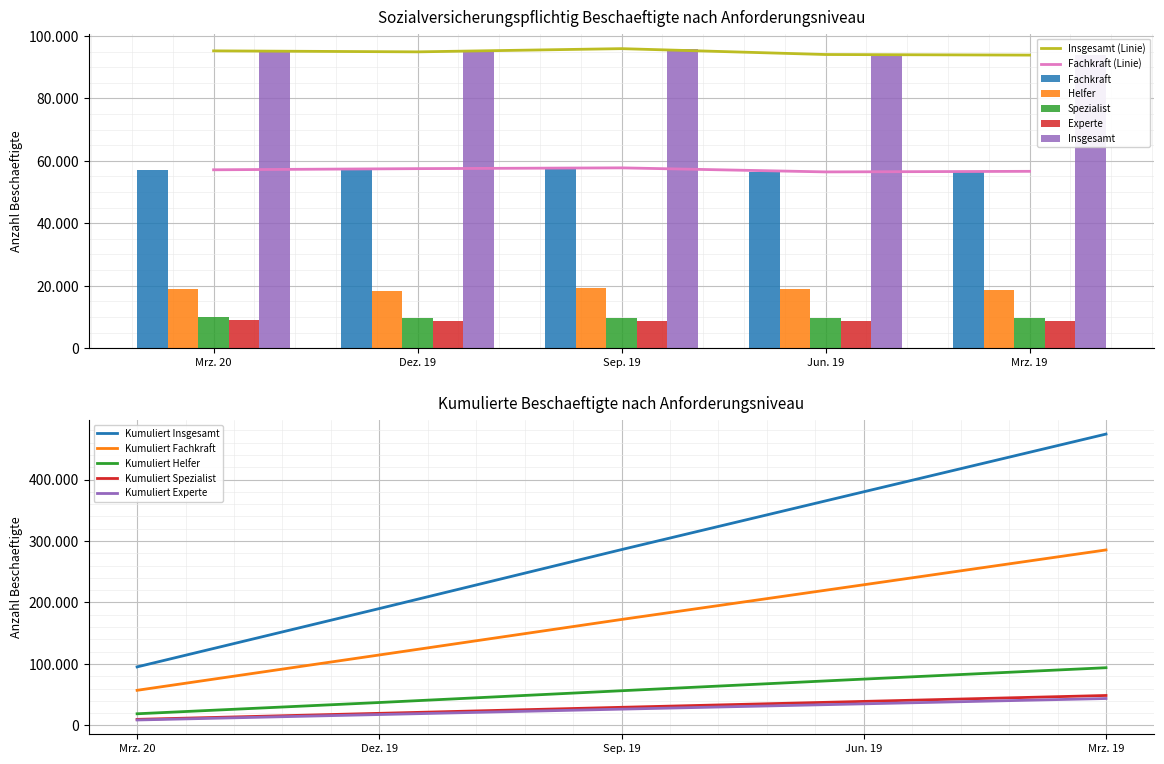

True or false: Experte has a value of 8865 at Mrz. 20.

True